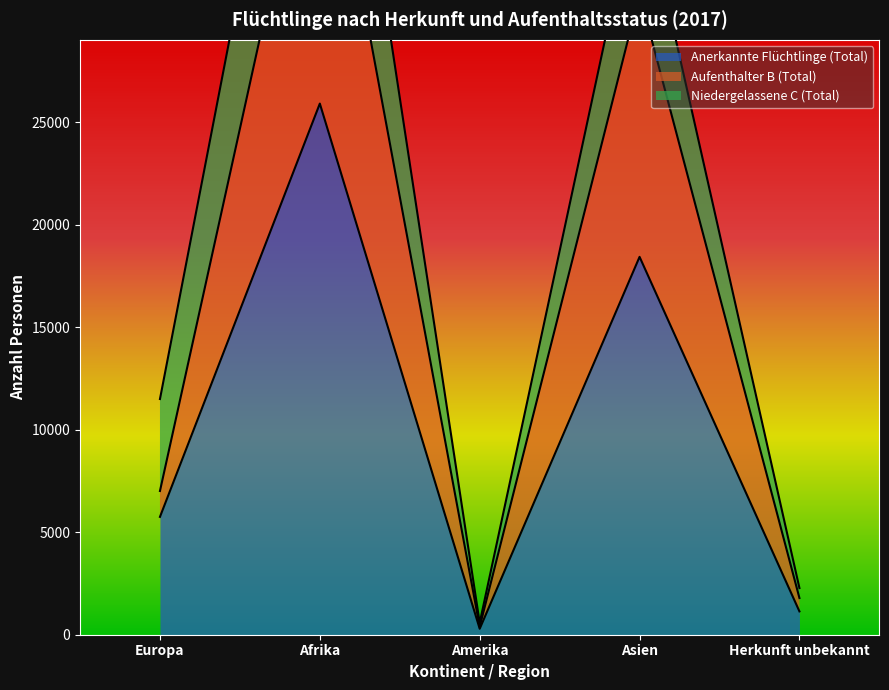

What is the sum of the Aufenthalter B (Total) values at Herkunft unbekannt and Asien?

33045